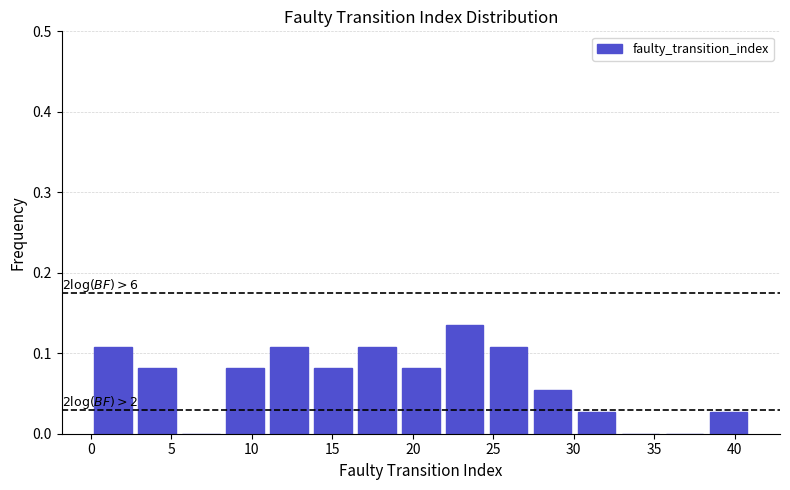

Which range on the x-axis has the tallest bar?

22.0 to 24.5